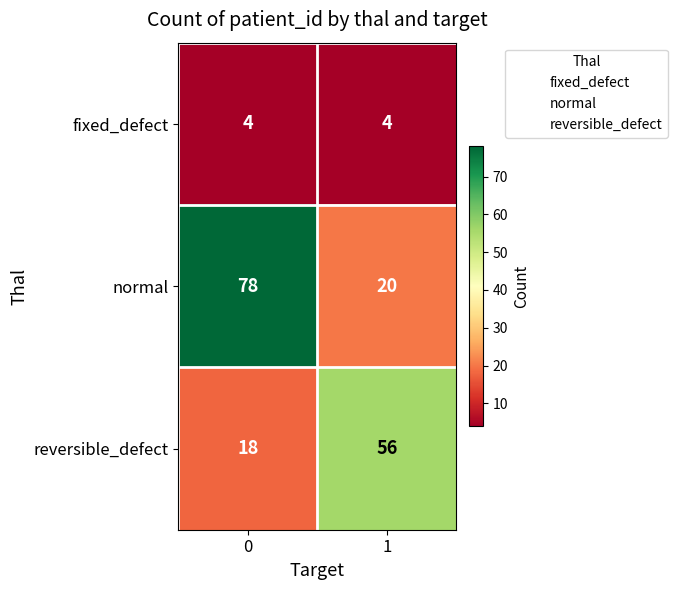

Reading right to left, what are all the values shown in this chart?

fixed_defect: 4	4
normal: 20	78
reversible_defect: 56	18